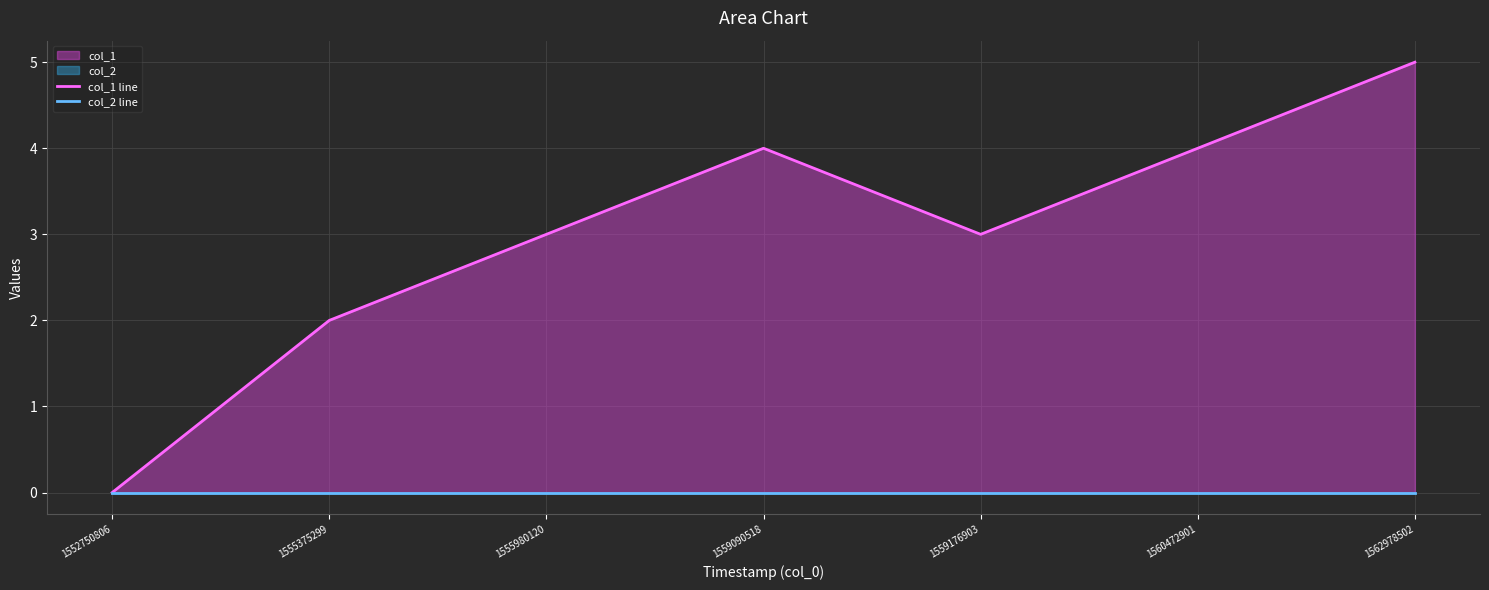

Rank the series by their maximum value, from lowest to highest.

col_2 line, col_1 line